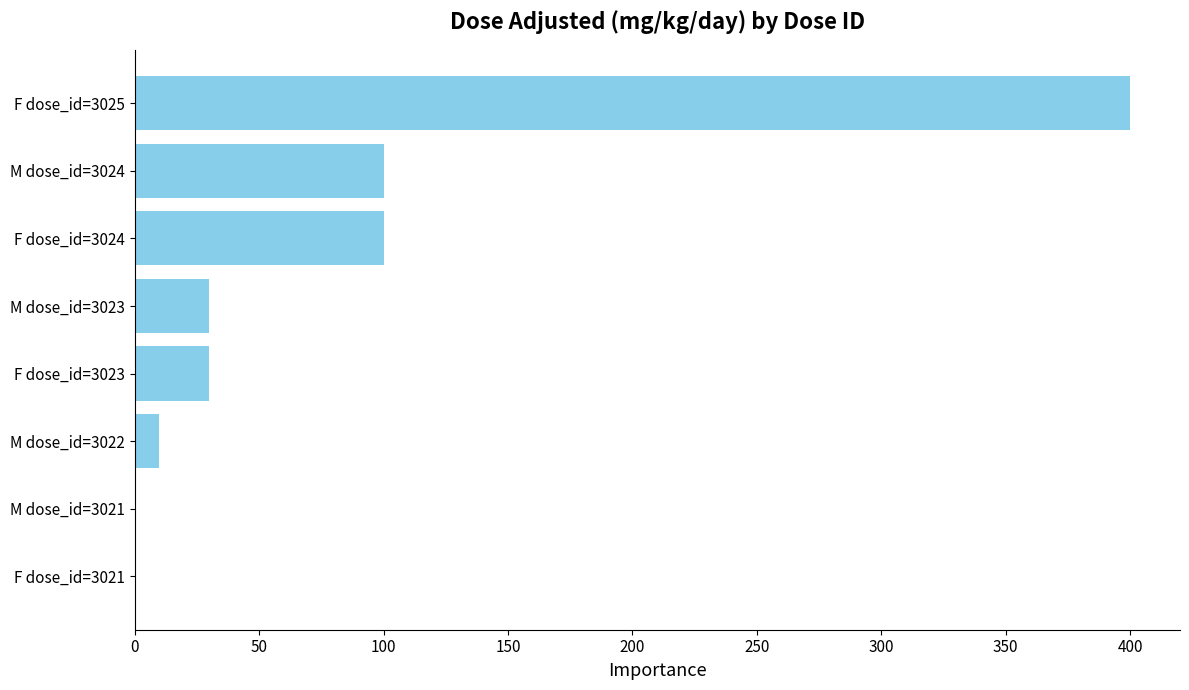

What is the sum of the values at M dose_id=3022 and M dose_id=3024?

110